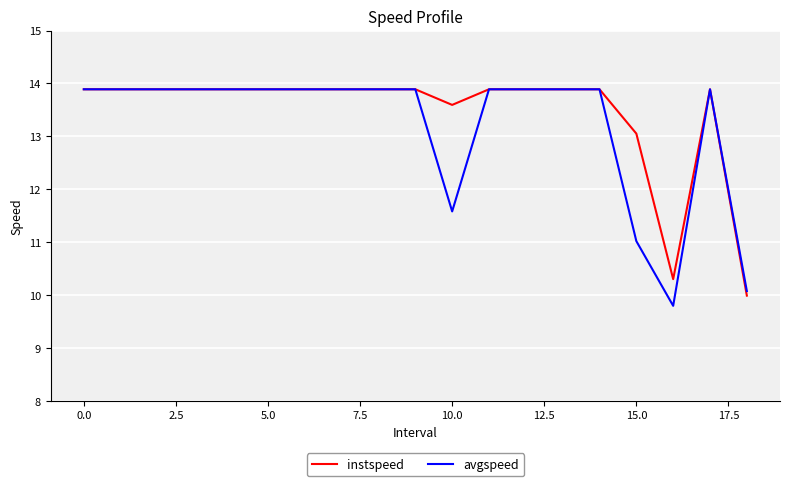

True or false: avgspeed and instspeed intersect in this chart.

False